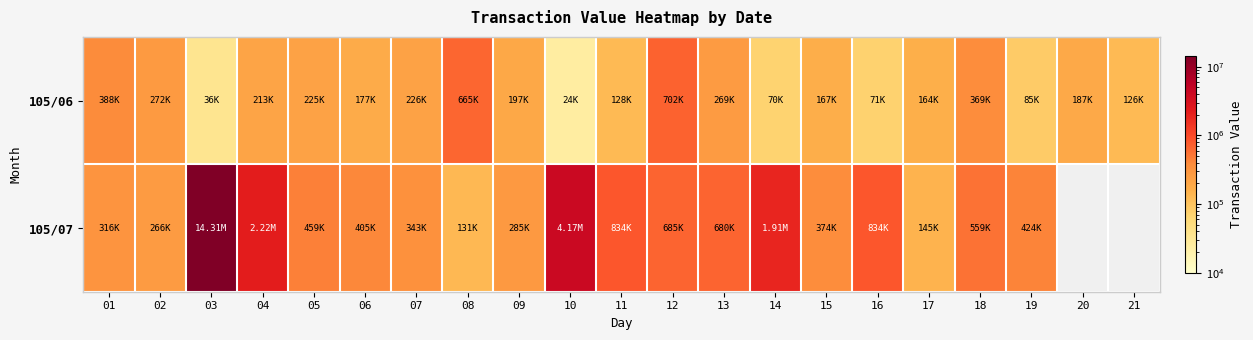

Rank the series by their maximum value, from lowest to highest.

105/06, 105/07